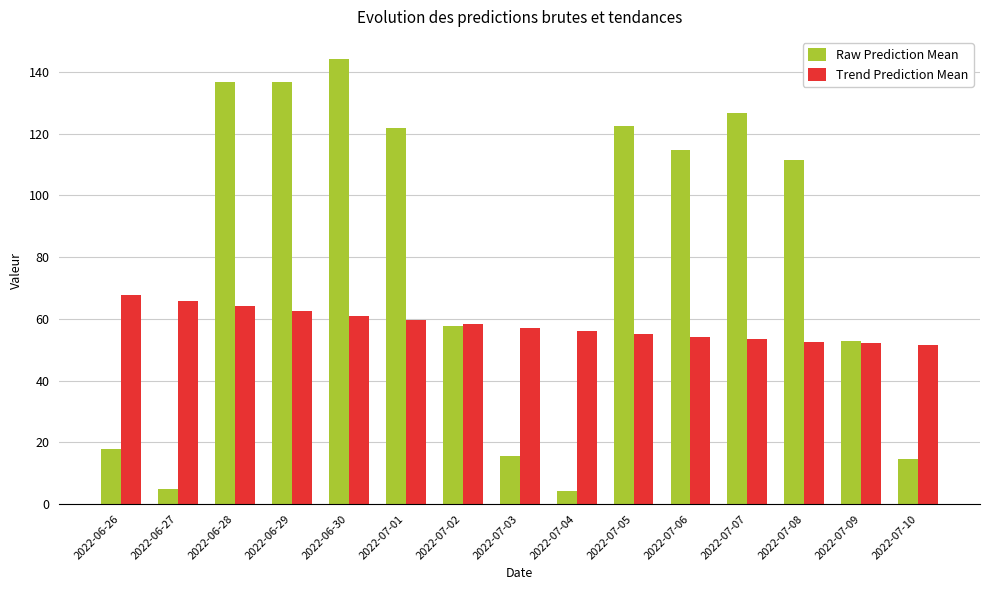

At which label does Trend Prediction Mean first exceed 57?

2022-06-26